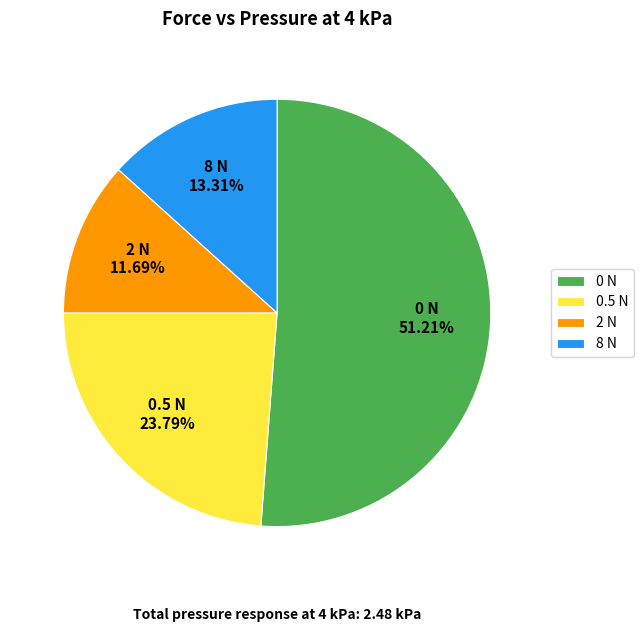

Which has a higher value, 2 N or 0 N?

0 N